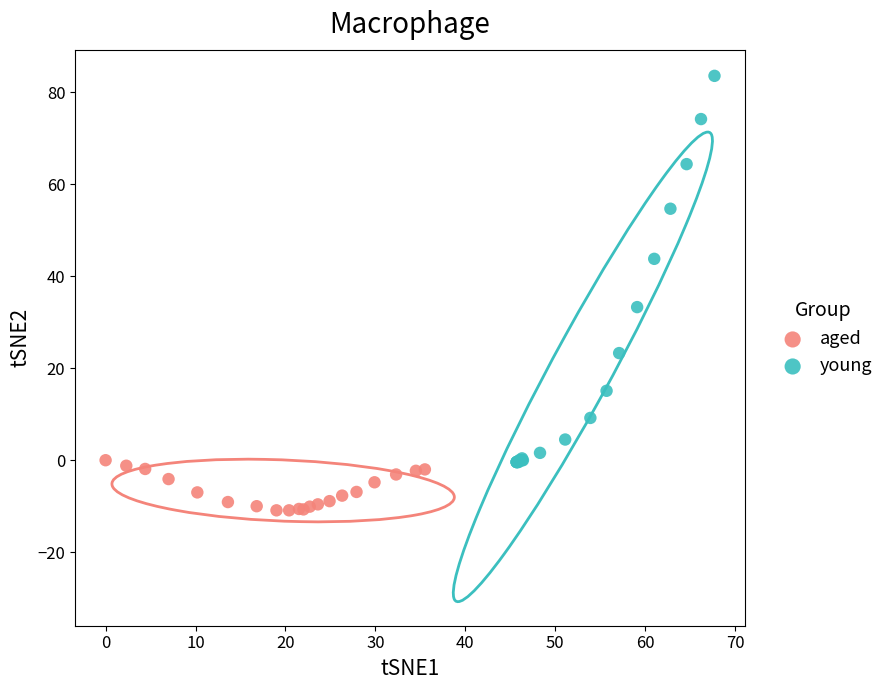

Which series contains the lowest Y value?

aged